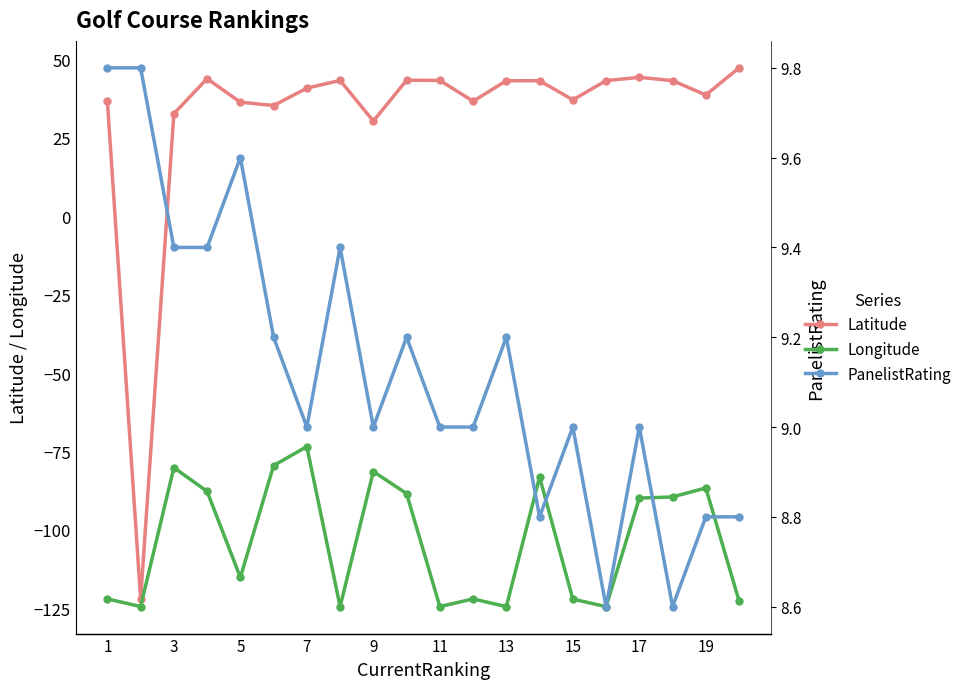

What is the value of the PanelistRating point at the 7th from the left?

9.0